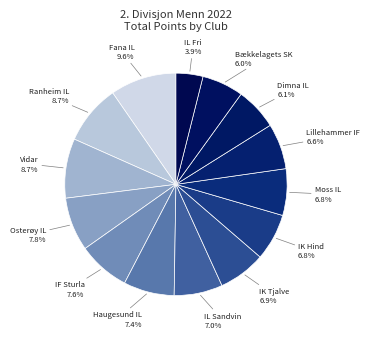

Count the number of slices in the pie.

14